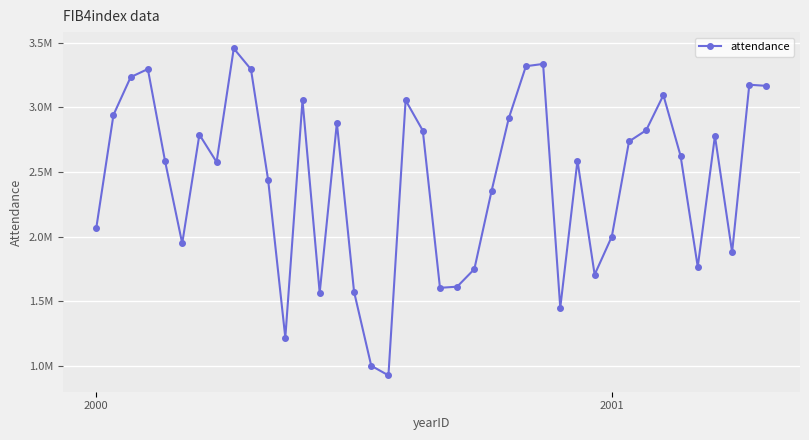

What is the maximum value shown in the chart?

3456278